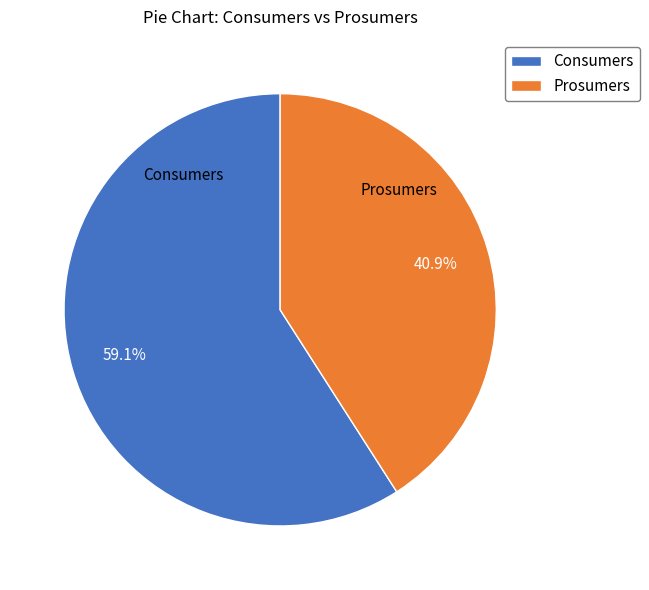

To the nearest percent, what is the difference between the largest and smallest slice percentages?

18%